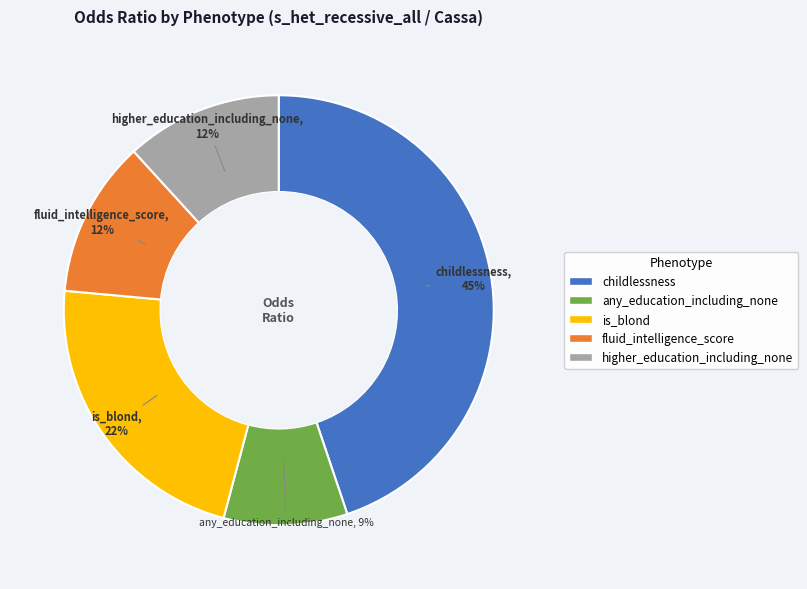

To the nearest percent, what is the combined percentage of is_blond and childlessness?

67%